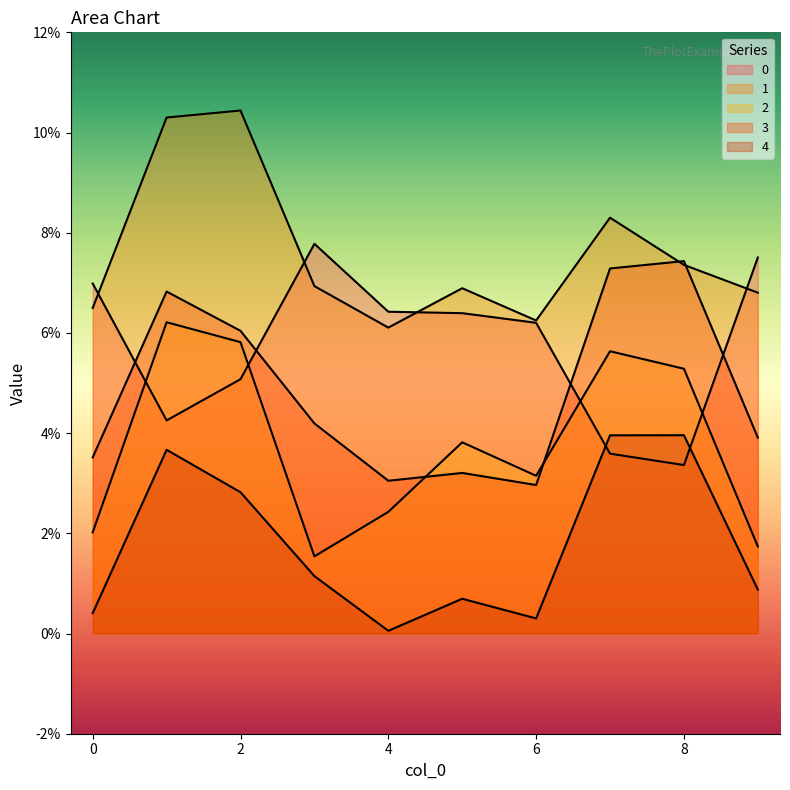

Reading right to left, list all the values displayed in this chart.

0: 9=0.1	8=0.0	7=0.0	6=0.1	5=0.1	4=0.1	3=0.1	2=0.1	1=0.0	0=0.1
1: 9=0.1	8=0.1	7=0.1	6=0.1	5=0.1	4=0.1	3=0.1	2=0.1	1=0.1	0=0.1
2: 9=0.0	8=0.1	7=0.1	6=0.0	5=0.0	4=0.0	3=0.0	2=0.1	1=0.1	0=0.0
3: 9=0.0	8=0.1	7=0.1	6=0.0	5=0.0	4=0.0	3=0.0	2=0.1	1=0.1	0=0.0
4: 9=0.0	8=0.0	7=0.0	6=0.0	5=0.0	4=0.0	3=0.0	2=0.0	1=0.0	0=0.0